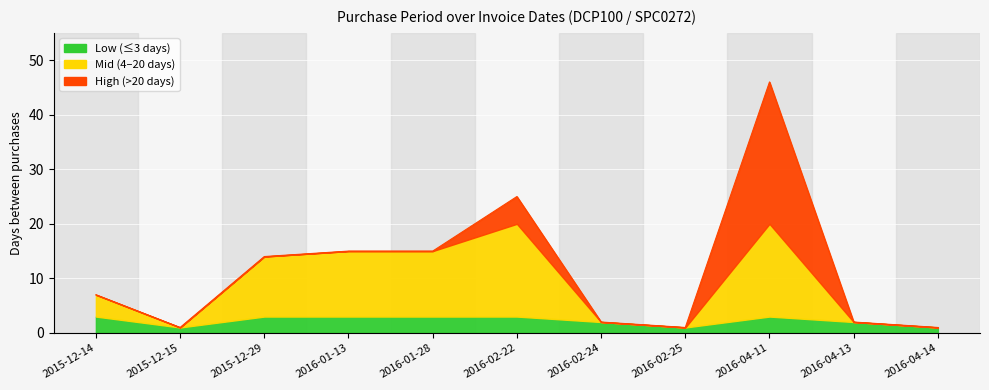

What is the difference between the second highest and minimum values?

24